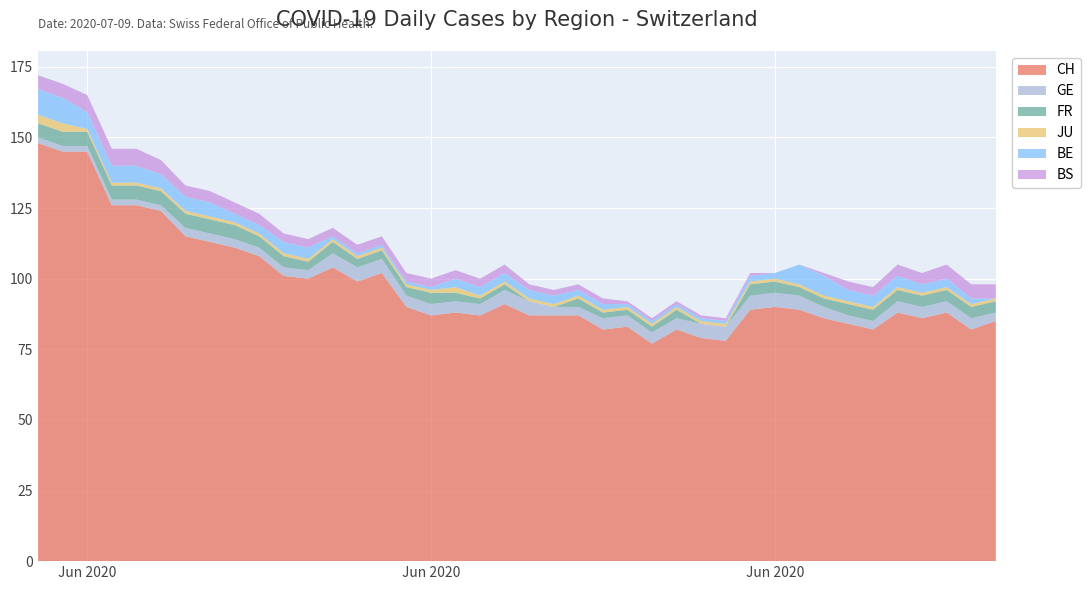

Reading left to right, transcribe all the data shown in this chart.

CH: 148	145	145	126	126	124	115	113	111	108	101	100	104	99	102	90	87	88	87	91	87	87	87	82	83	77	82	79	78	89	90	89	86	84	82	88	86	88	82	85
GE: 2	2	2	2	2	2	3	3	3	3	3	3	5	5	5	4	4	4	4	5	5	3	3	4	4	4	4	5	5	5	5	5	4	3	3	4	4	4	4	3
FR: 5	5	5	5	5	5	5	5	5	4	4	3	4	3	3	3	4	3	2	2	0	0	3	2	2	2	3	0	0	4	4	3	3	4	4	4	4	4	4	4
JU: 3	3	1	1	1	1	1	1	1	1	1	1	1	1	1	1	1	2	1	1	1	1	1	1	1	1	1	1	1	1	1	1	1	1	1	1	1	1	1	1
BE: 9	9	6	6	6	5	5	5	3	3	4	4	1	1	1	1	1	3	3	3	3	3	2	2	1	1	1	1	1	2	2	7	7	4	4	4	3	3	2	0
BS: 5	5	6	6	6	5	4	4	4	4	3	3	3	3	3	3	3	3	3	3	2	2	2	2	1	1	1	1	1	1	0	0	1	3	3	4	4	5	5	5